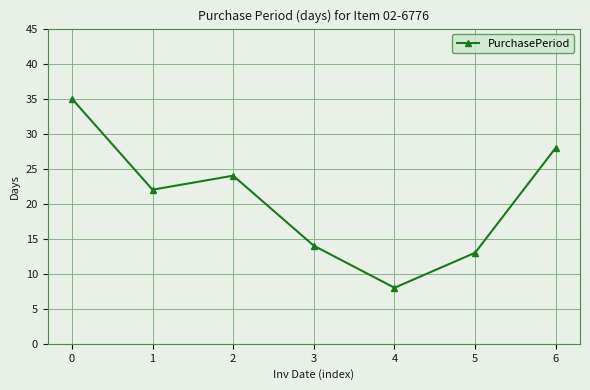

List the labels in order of value, smallest first.

4, 5, 3, 1, 2, 6, 0